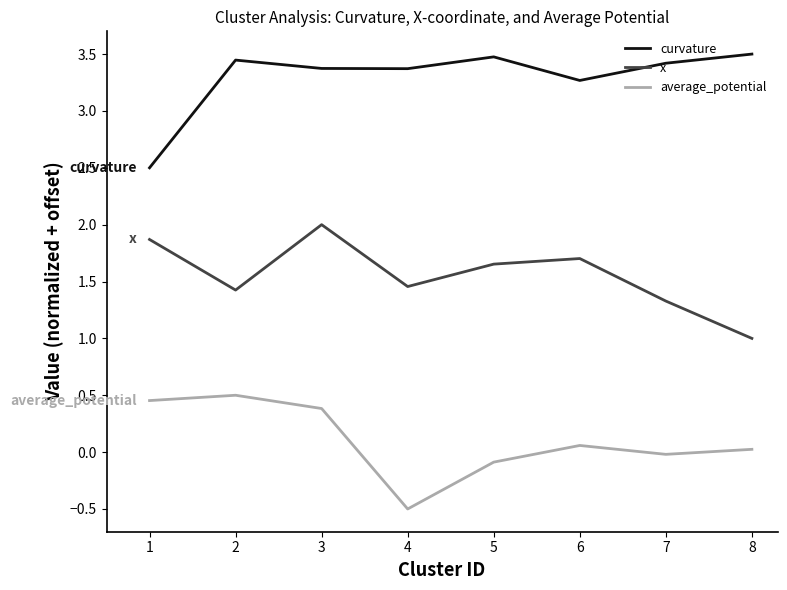

Is the value of average_potential at 5 greater than the value of x at 3?

No